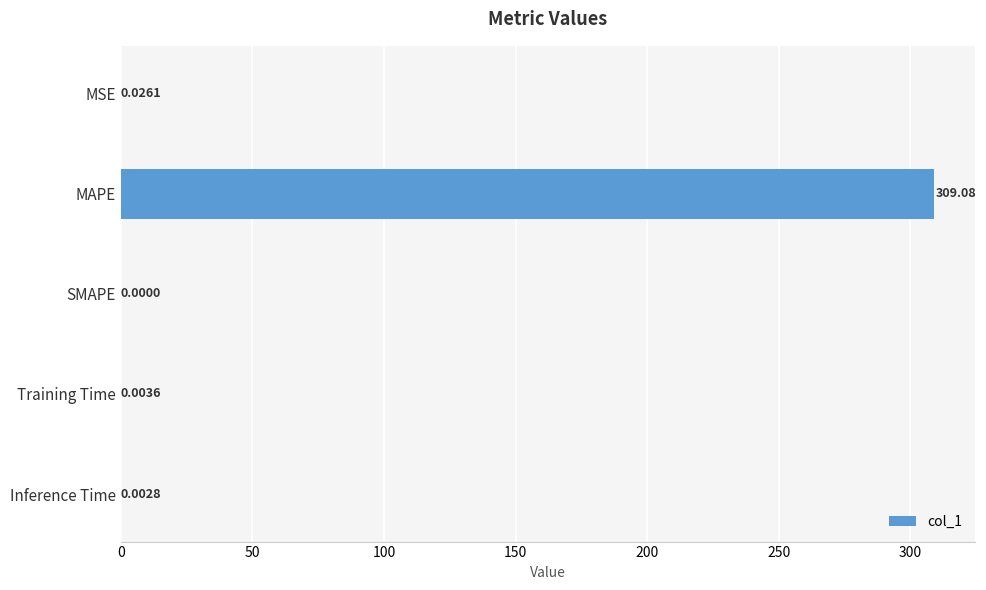

At which label is the value closest to 154?

MSE